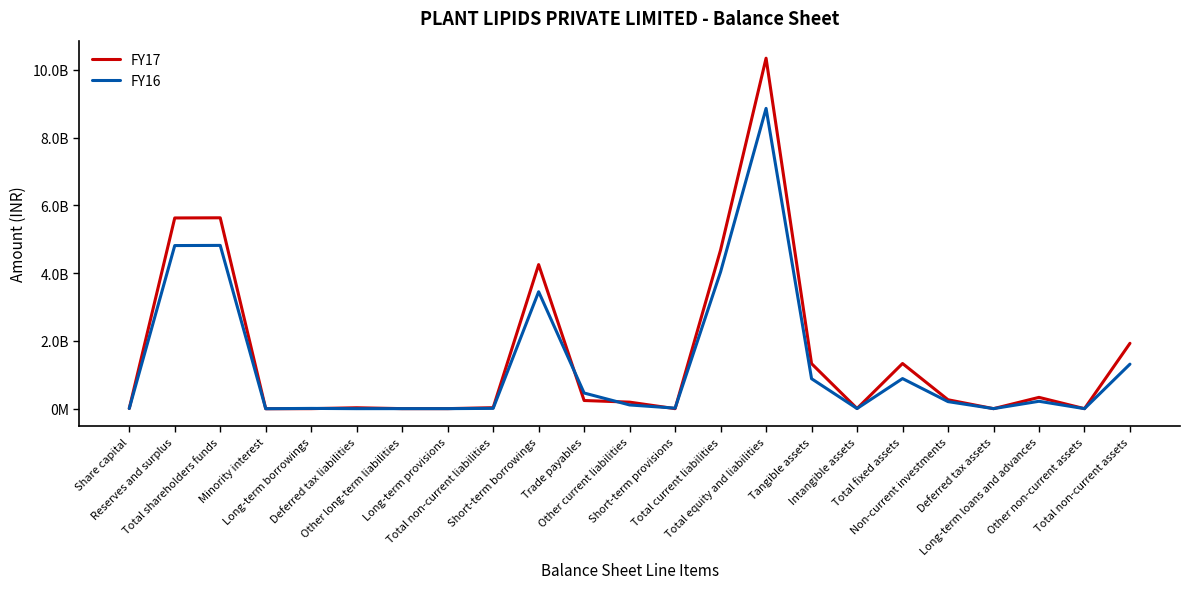

At which category does the chart reach its peak across all series?

Total equity and liabilities